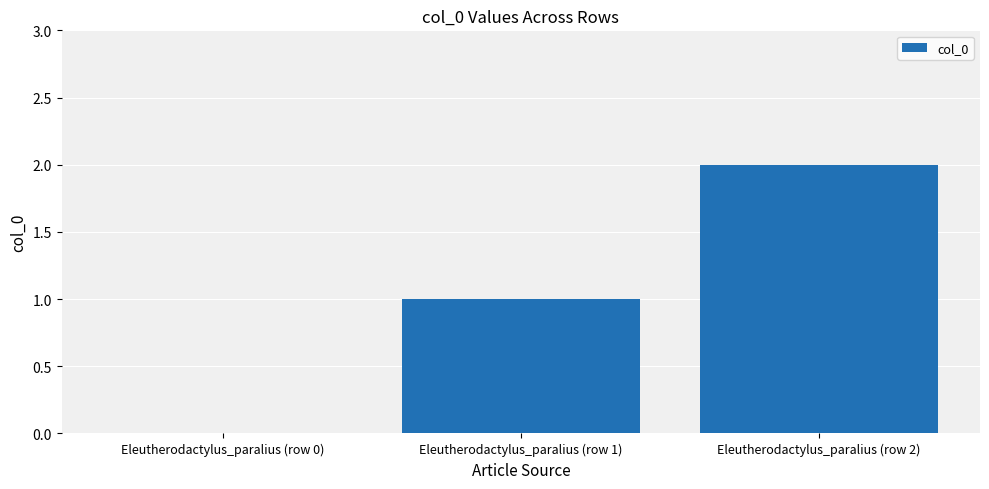

Is it true that the value at Eleutherodactylus_paralius (row 1) is 2?

False